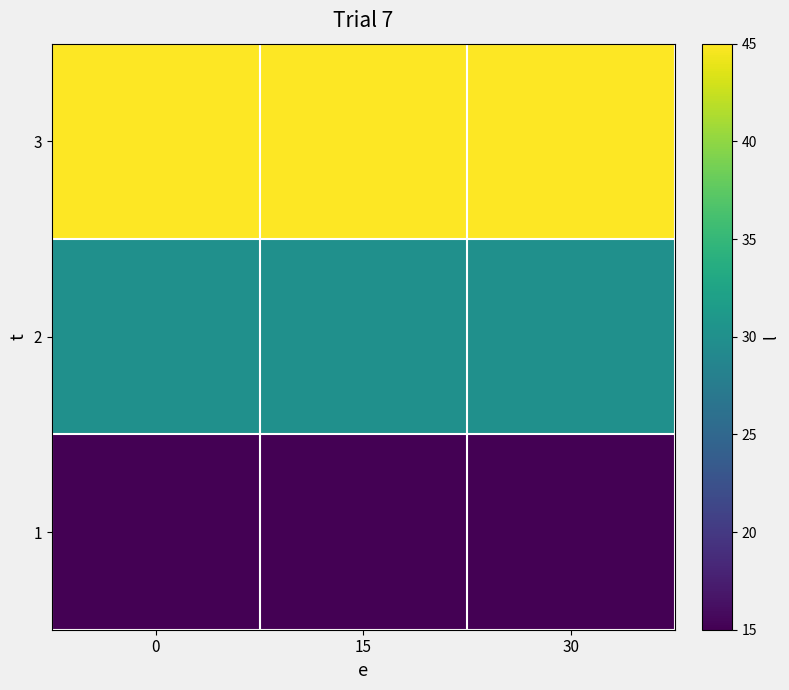

Reading left to right, list all the values displayed in this chart.

1: 0=15	15=15	30=15
2: 0=30	15=30	30=30
3: 0=45	15=45	30=45